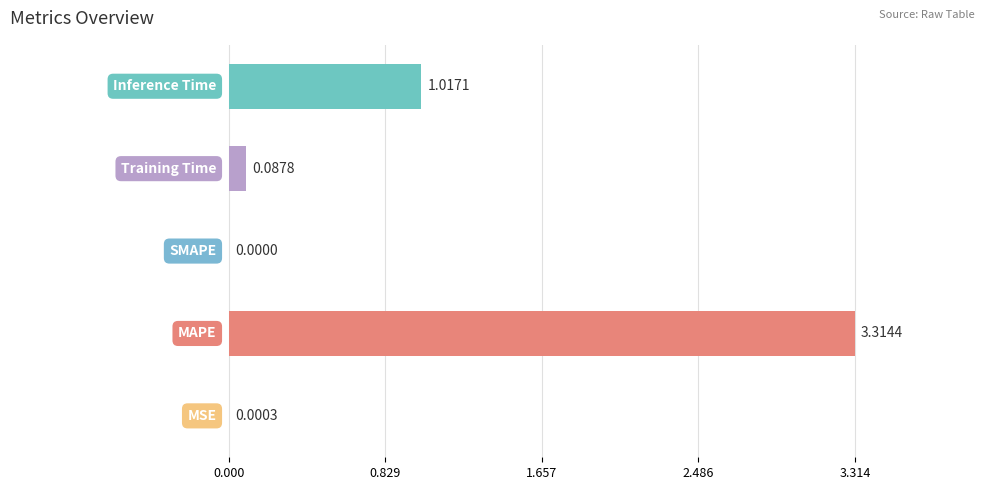

Count the number of values greater than 0.

4